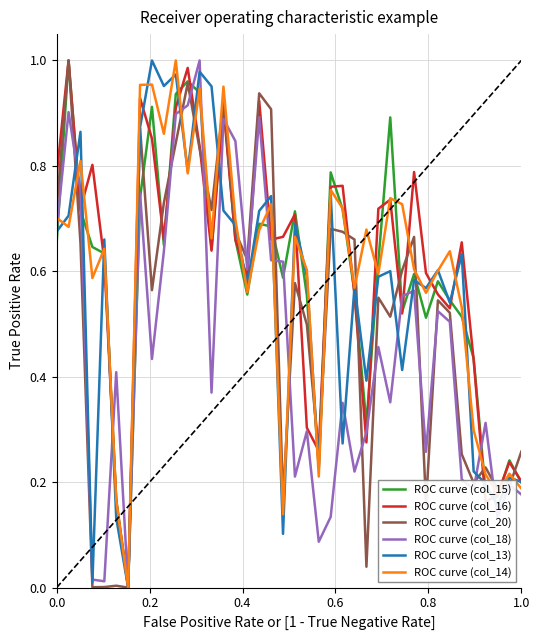

True or false: ROC curve (col_16) has more than 0 interior local peaks.

True